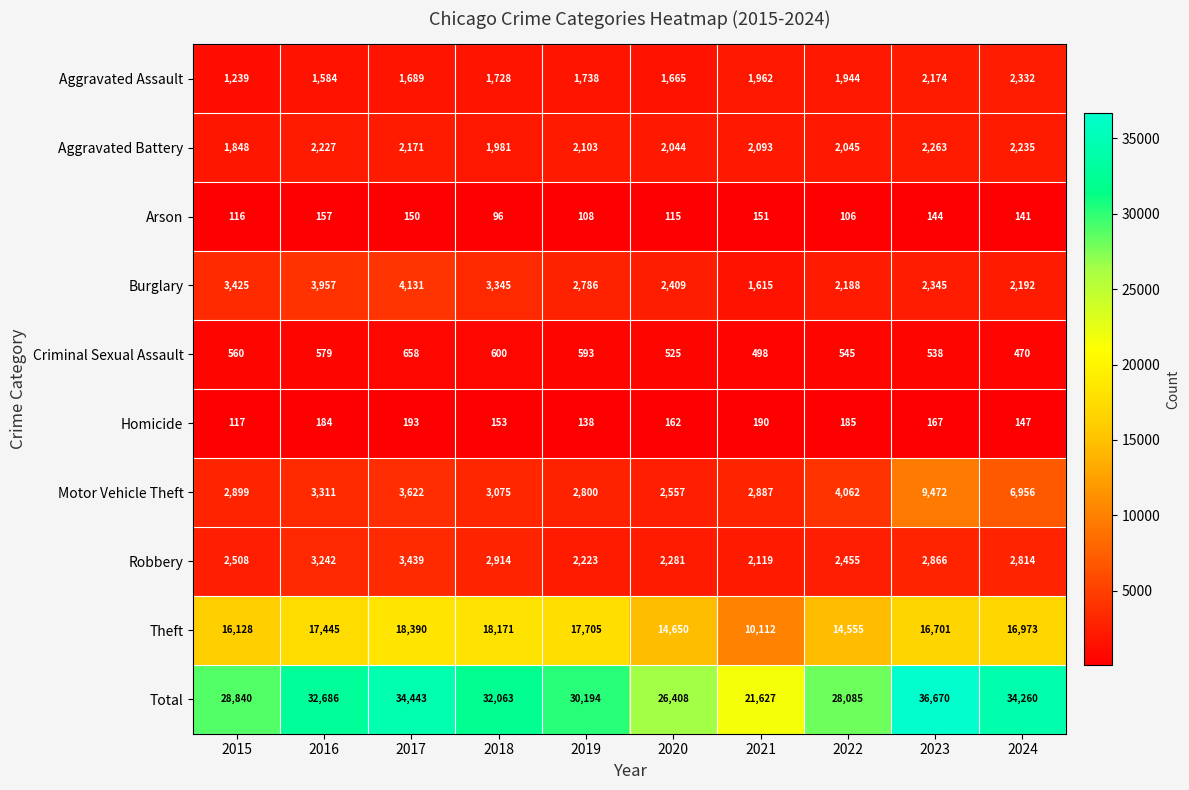

Rank the categories by Aggravated Assault value from lowest to highest.

2015, 2016, 2020, 2017, 2018, 2019, 2022, 2021, 2023, 2024